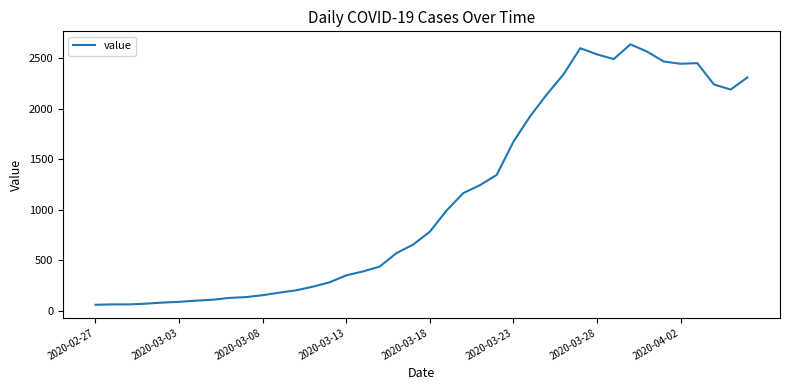

What is the difference between the maximum and minimum values?

2577